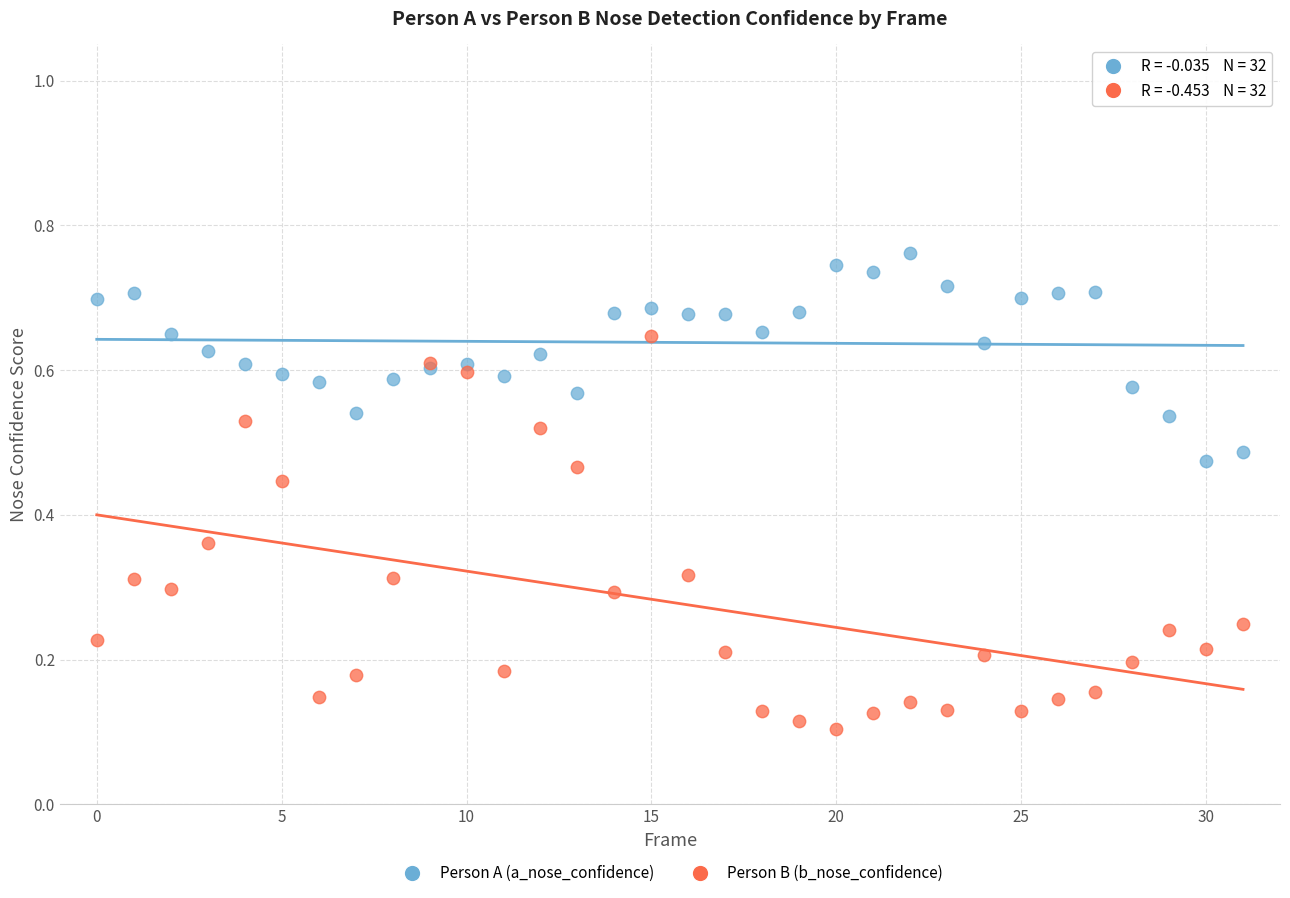

Which series reaches the maximum Y coordinate?

Person A (a_nose_confidence)